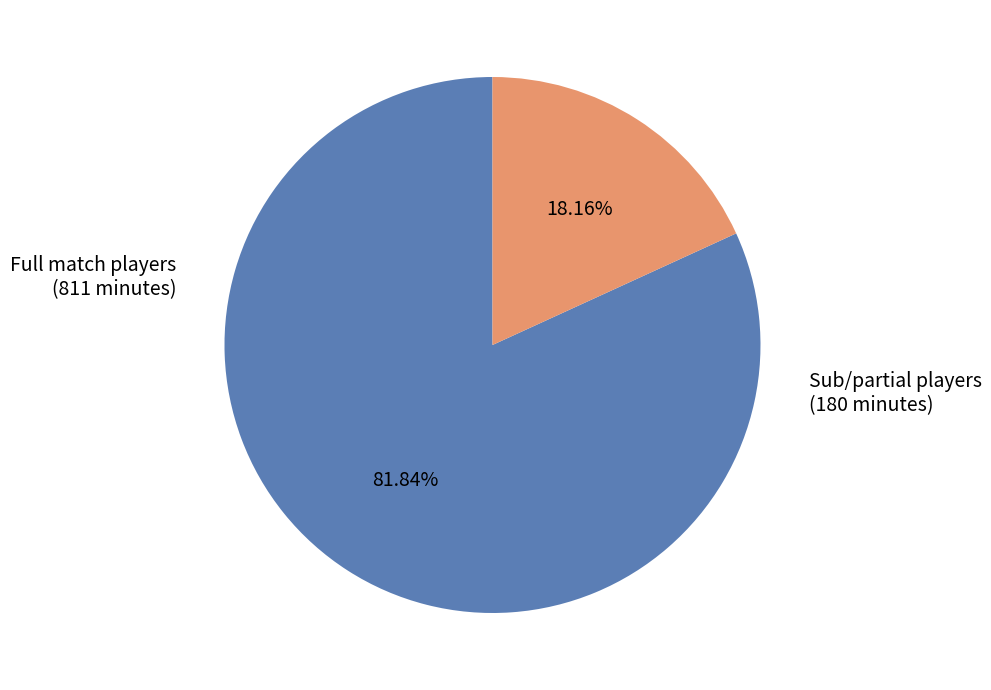

Does any single category account for the majority?

Yes